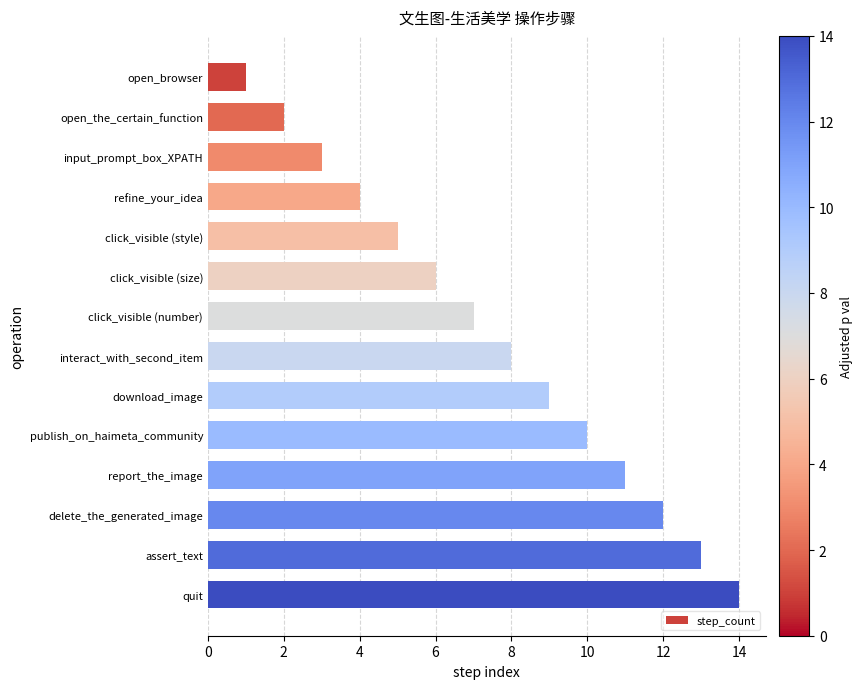

List the labels in order of value, largest first.

quit, assert_text, delete_the_generated_image, report_the_image, publish_on_haimeta_community, download_image, interact_with_second_item, click_visible (number), click_visible (size), click_visible (style), refine_your_idea, input_prompt_box_XPATH, open_the_certain_function, open_browser